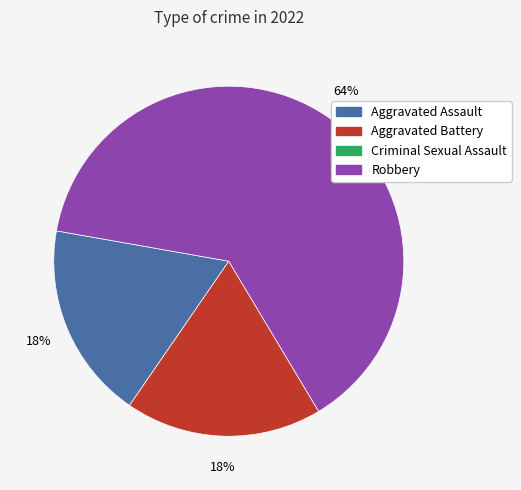

How many segments does this pie chart have?

3